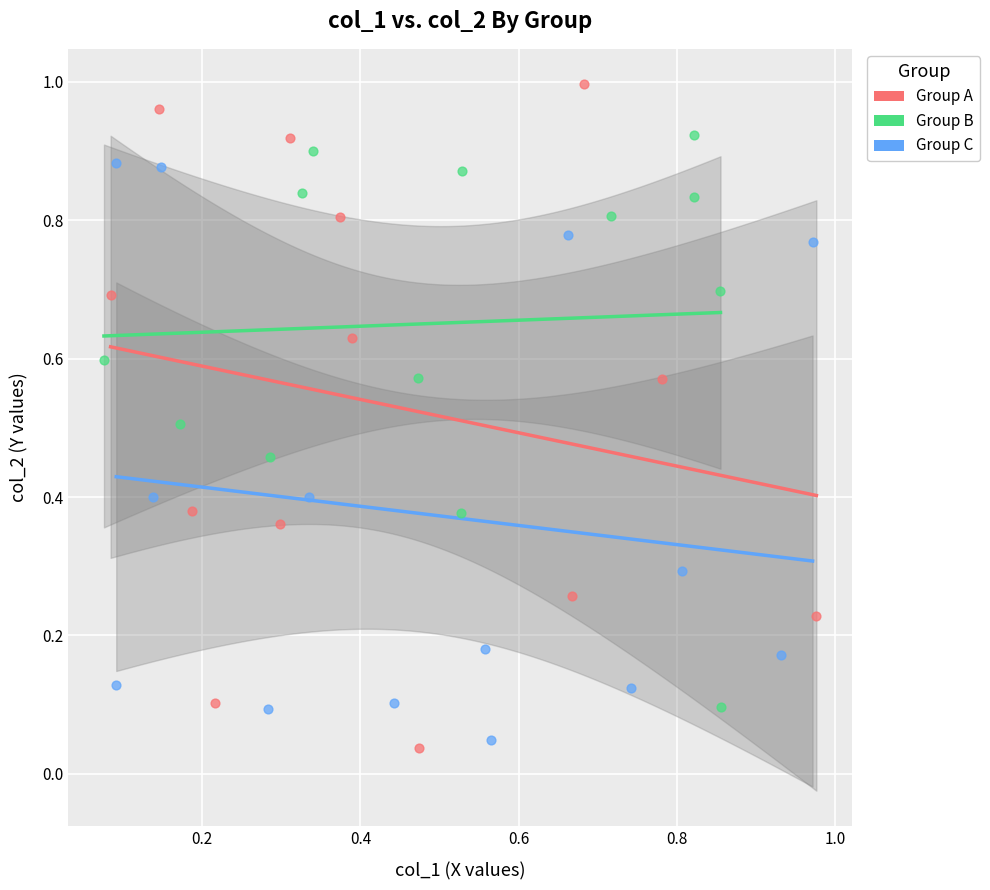

Which series has the largest Y range (max minus min)?

Group A